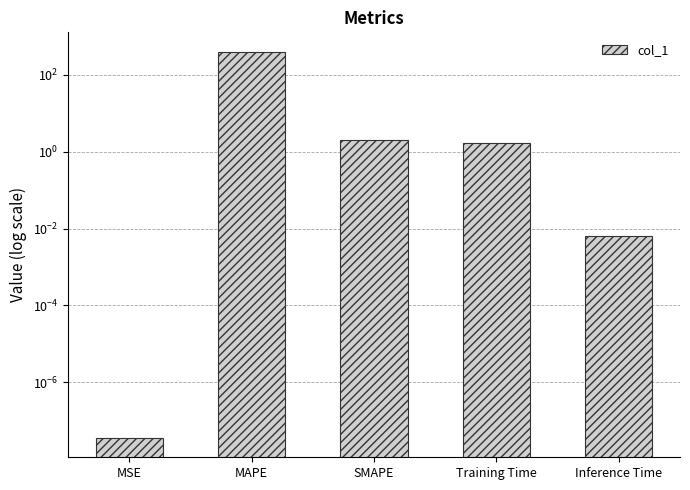

At which category does the chart reach its minimum across all series?

MSE